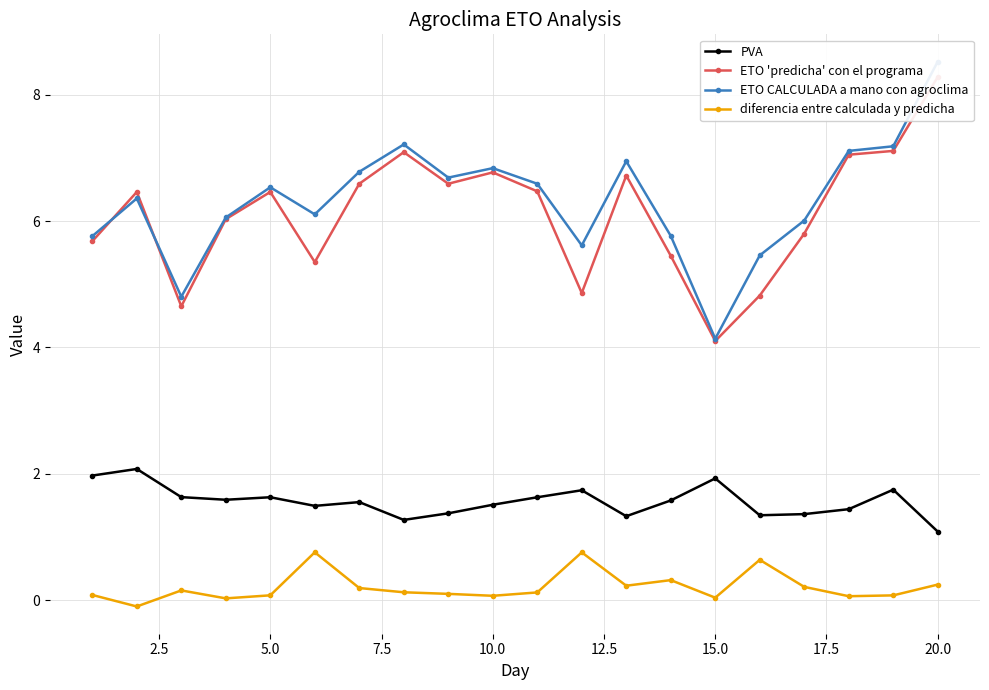

Which series has the largest total across all categories?

ETO CALCULADA a mano con agroclima